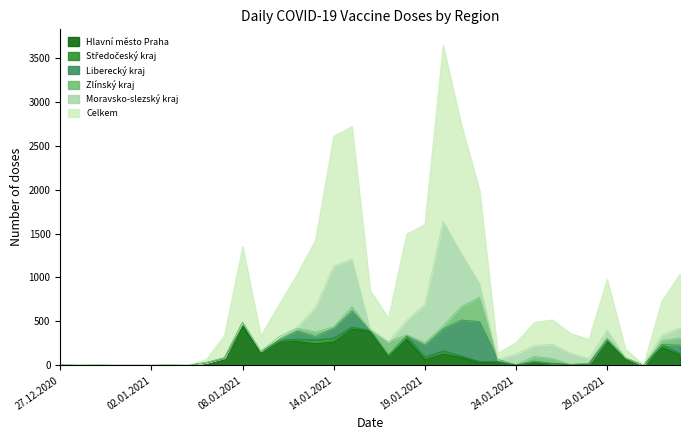

What are all the series names shown in the legend?

Celkem, Hlavní město Praha, Moravsko-slezský kraj, Středočeský kraj, Zlínský kraj, Liberecký kraj